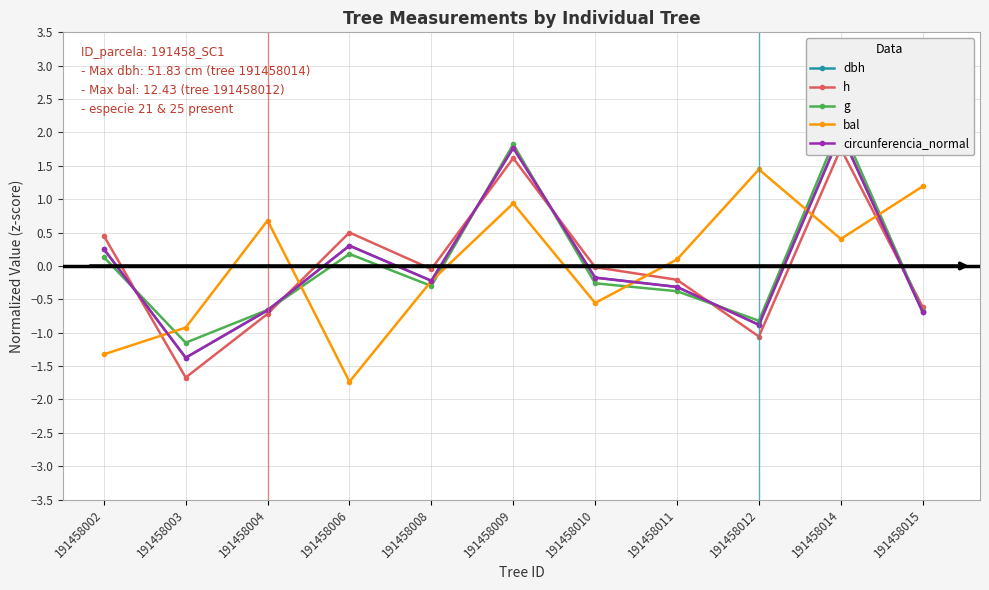

At how many categories does at least one series exceed 0?

8